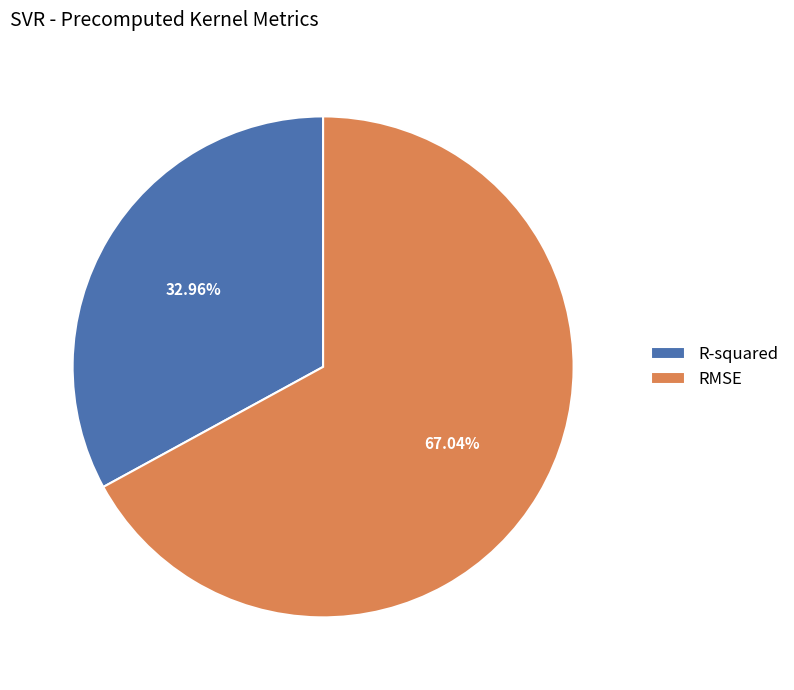

What is the smallest slice in the pie chart?

R-squared